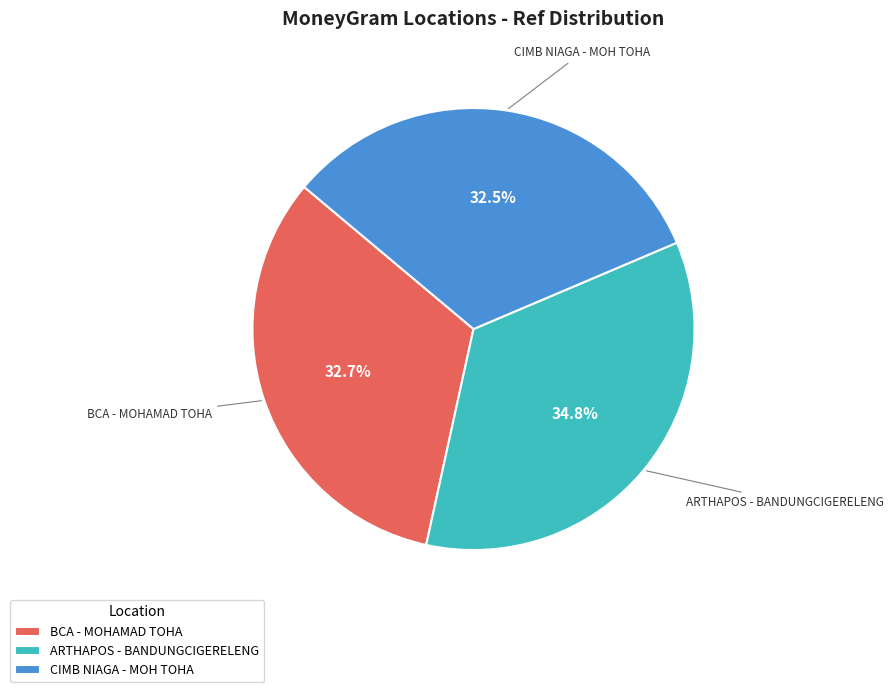

Does any single category account for the majority?

No